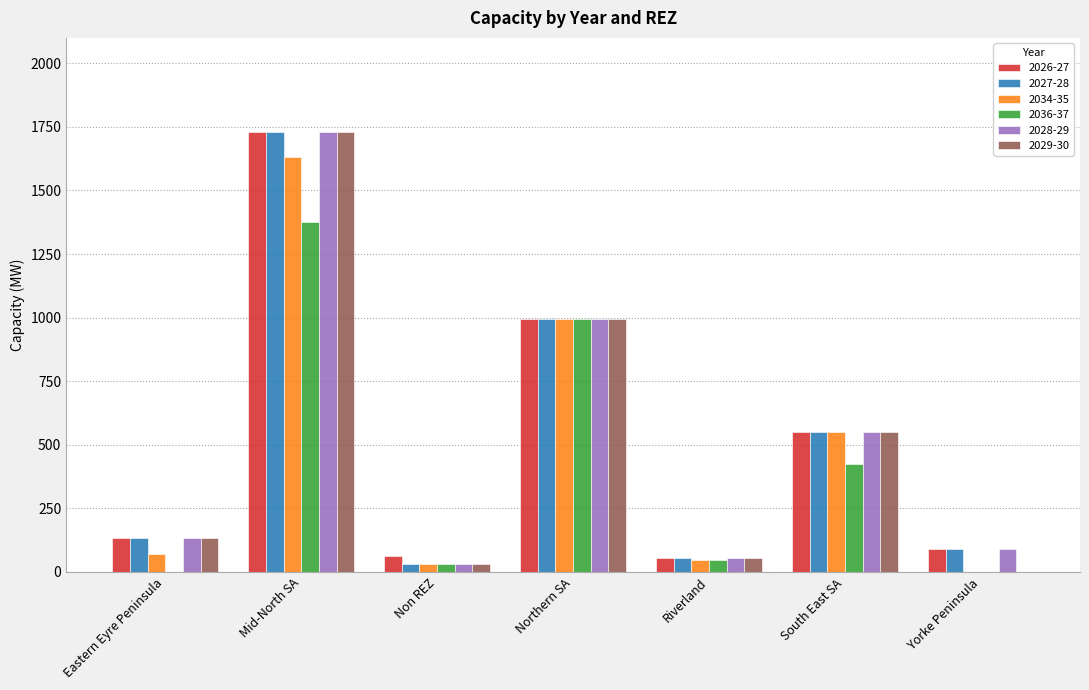

At which label is 2028-29 closest to 881?

Northern SA